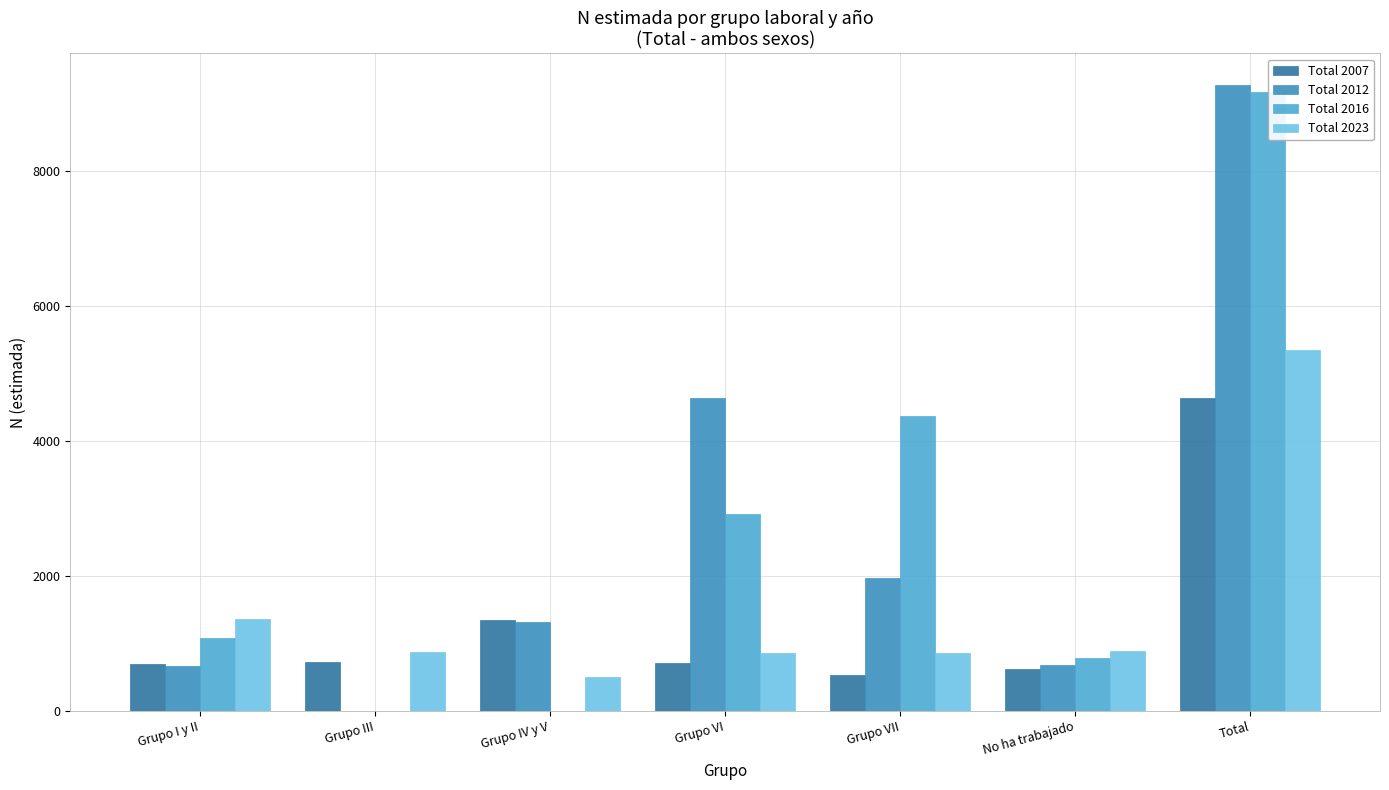

Reading left to right, transcribe all the data shown in this chart.

Total 2007: Grupo I y II=700	Grupo III=726	Grupo IV y V=1355	Grupo VI=712	Grupo VII=527	No ha trabajado=615	Total=4635
Total 2012: Grupo I y II=667	Grupo III=0	Grupo IV y V=1321	Grupo VI=4646	Grupo VII=1968	No ha trabajado=683	Total=9284
Total 2016: Grupo I y II=1085	Grupo III=0	Grupo IV y V=0	Grupo VI=2924	Grupo VII=4371	No ha trabajado=792	Total=9171
Total 2023: Grupo I y II=1369	Grupo III=870	Grupo IV y V=501	Grupo VI=862	Grupo VII=860	No ha trabajado=893	Total=5356